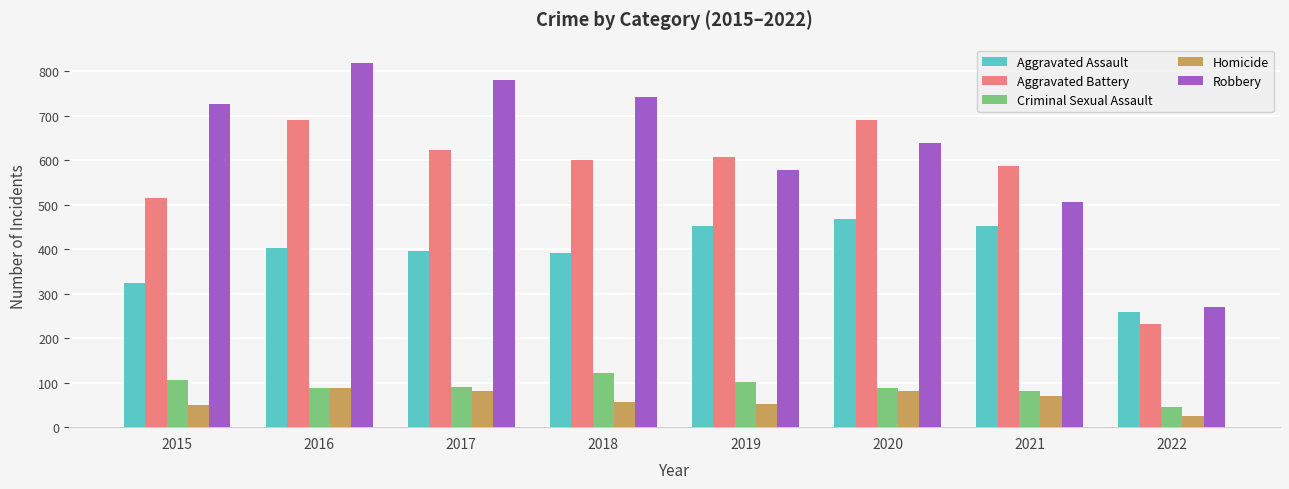

At which label does Aggravated Assault reach its peak?

2020